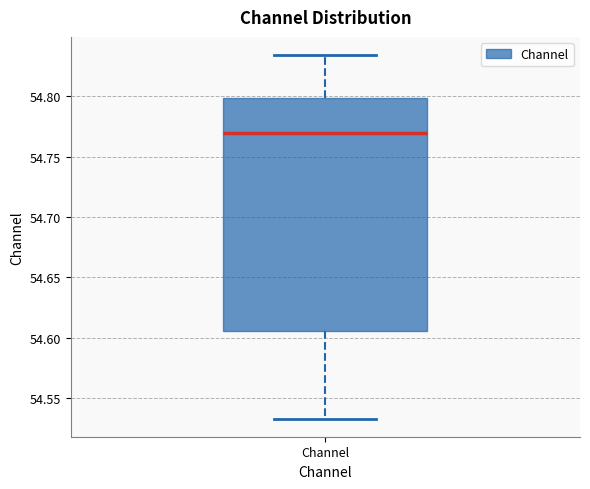

Transcribe this box plot: give where the median line is, the range the box spans, and where the two whiskers end, as read against the y-axis. The values are not printed on the chart, so give them approximately, as read against the axis.

median 54.770, box 54.605 to 54.800, whiskers 54.535 to 54.835